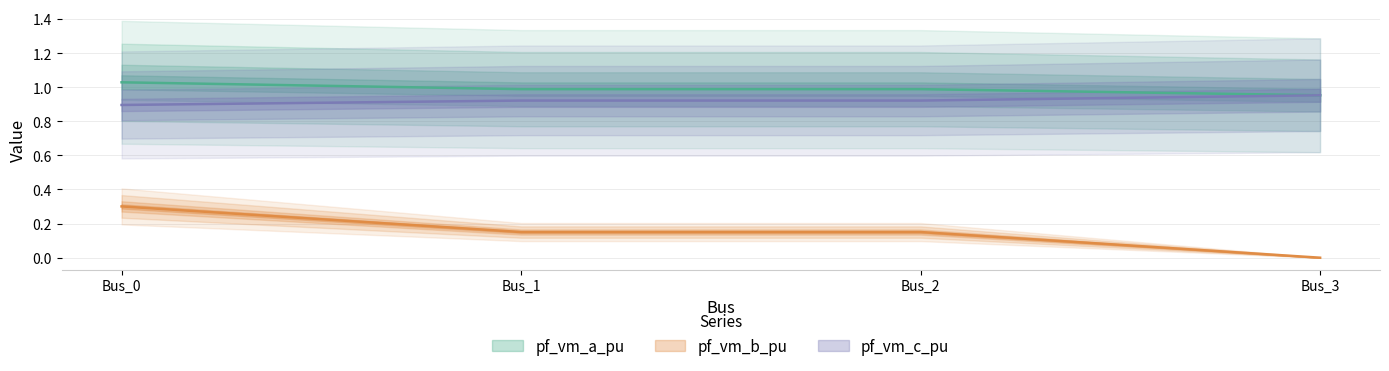

Is it true that pf_vm_c_pu equals 1.0 at Bus_3?

True